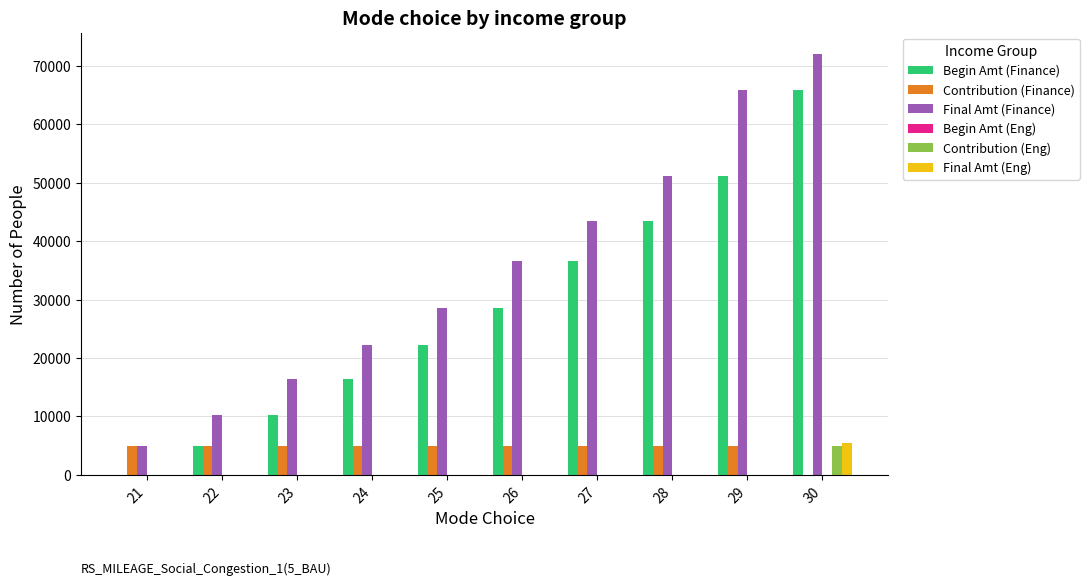

At which category is the sum across all series the highest?

30